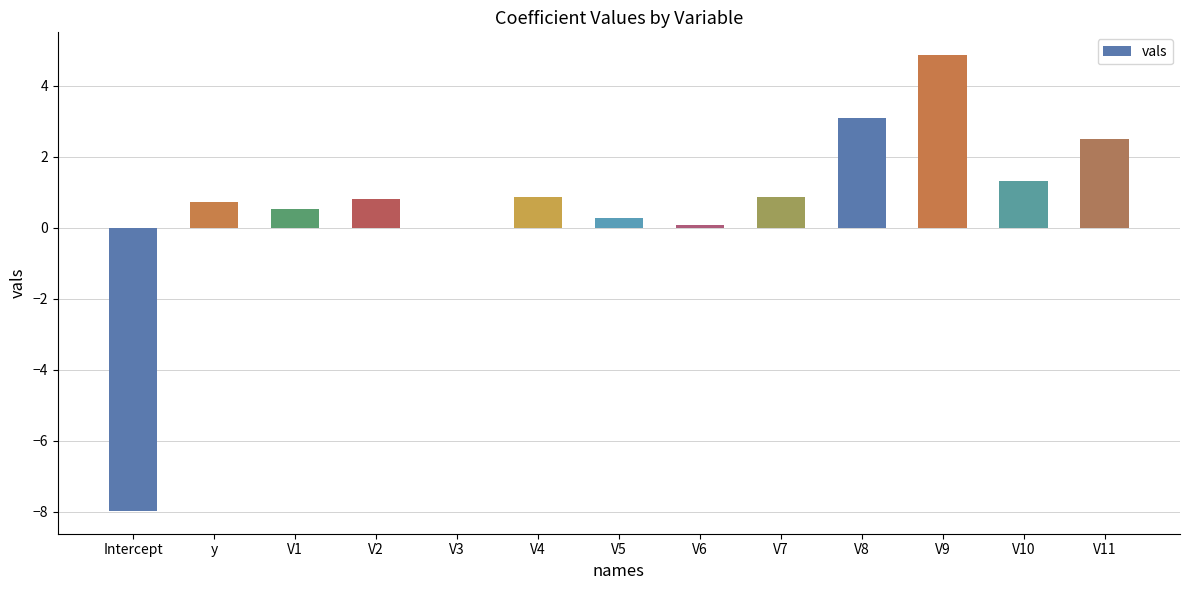

True or false: the data shows 0.3 at V4.

False